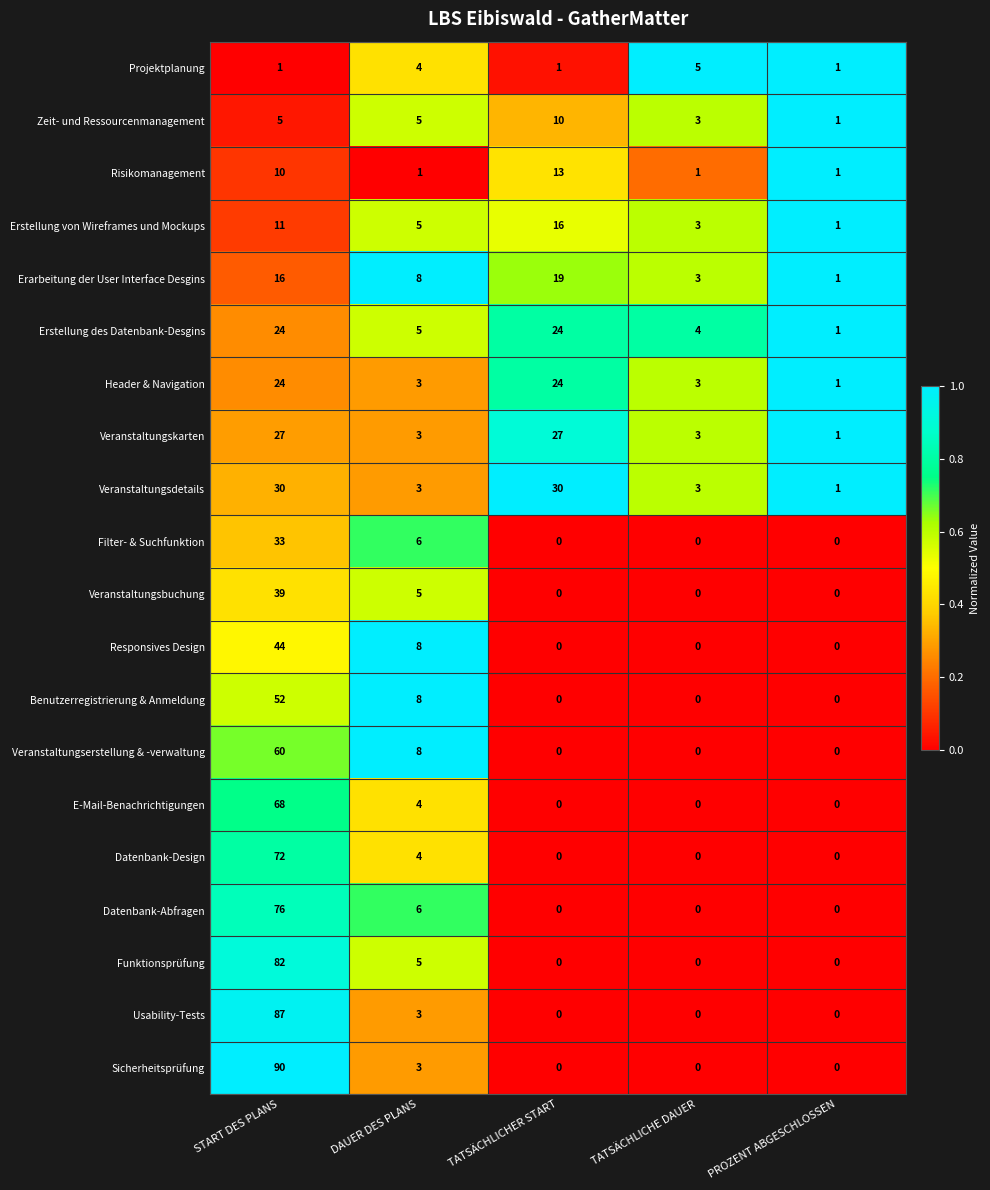

The Erstellung von Wireframes und Mockups series shows 10 at TATSÄCHLICHER START. True or false?

False